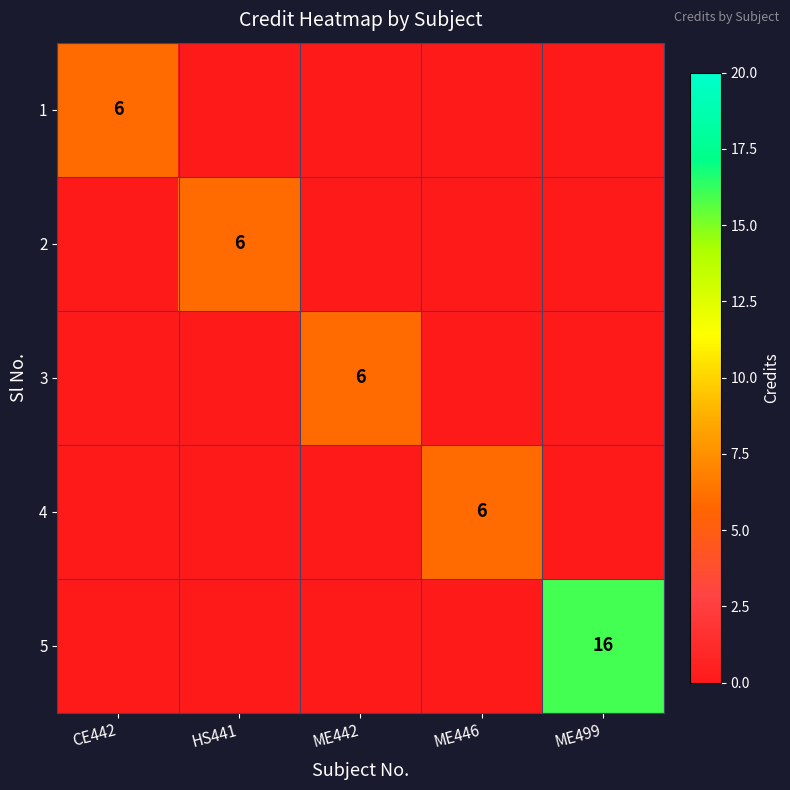

What is the difference between the highest and lowest values at CE442?

6